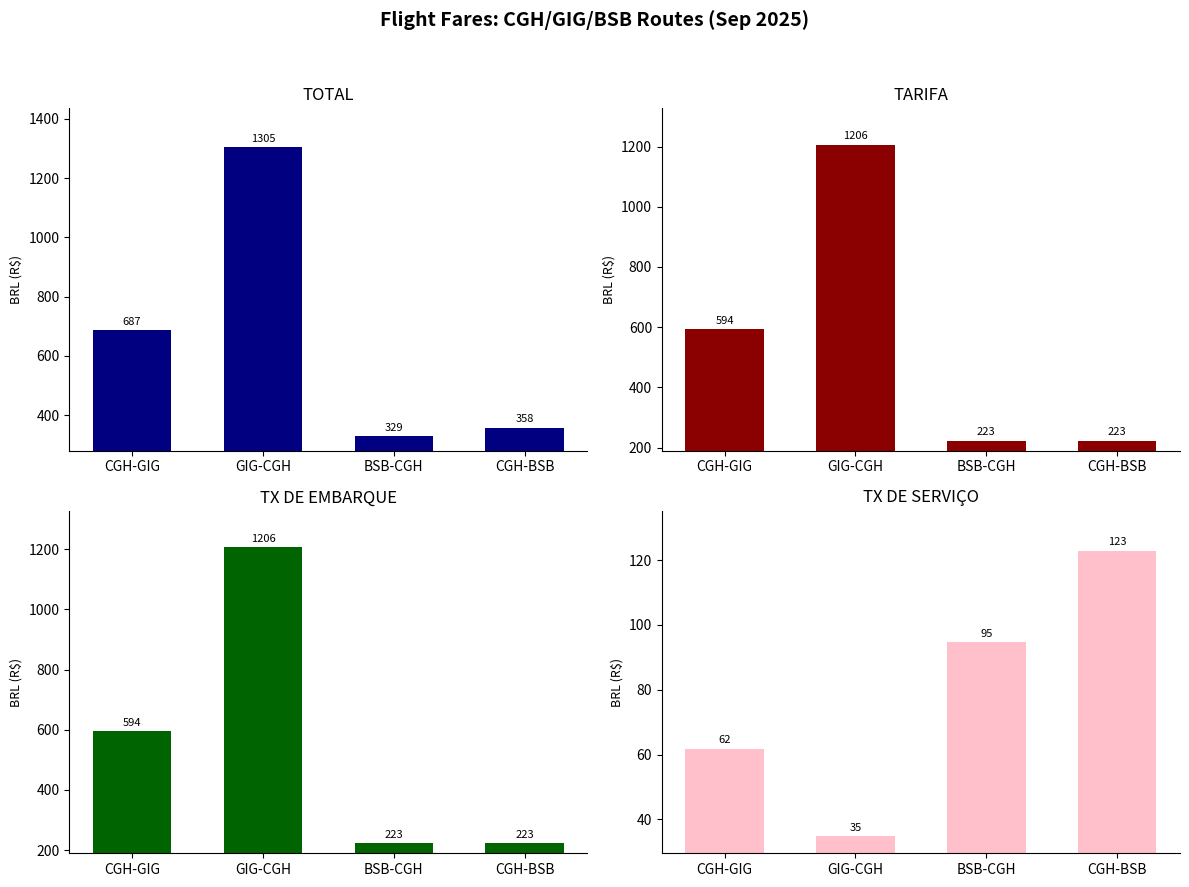

The TARIFA series shows 1206.4 at GIG-CGH. True or false?

True